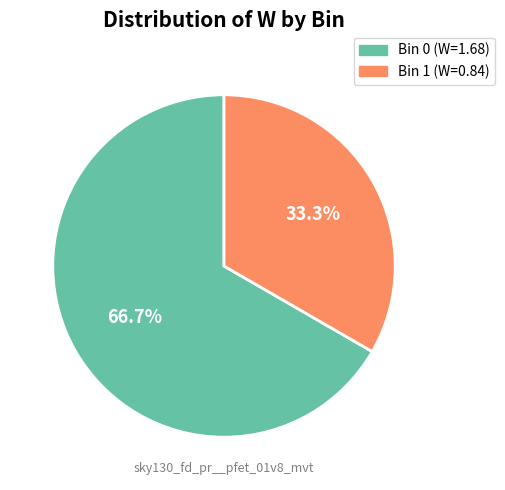

Is there any slice that represents more than half of the pie?

Yes